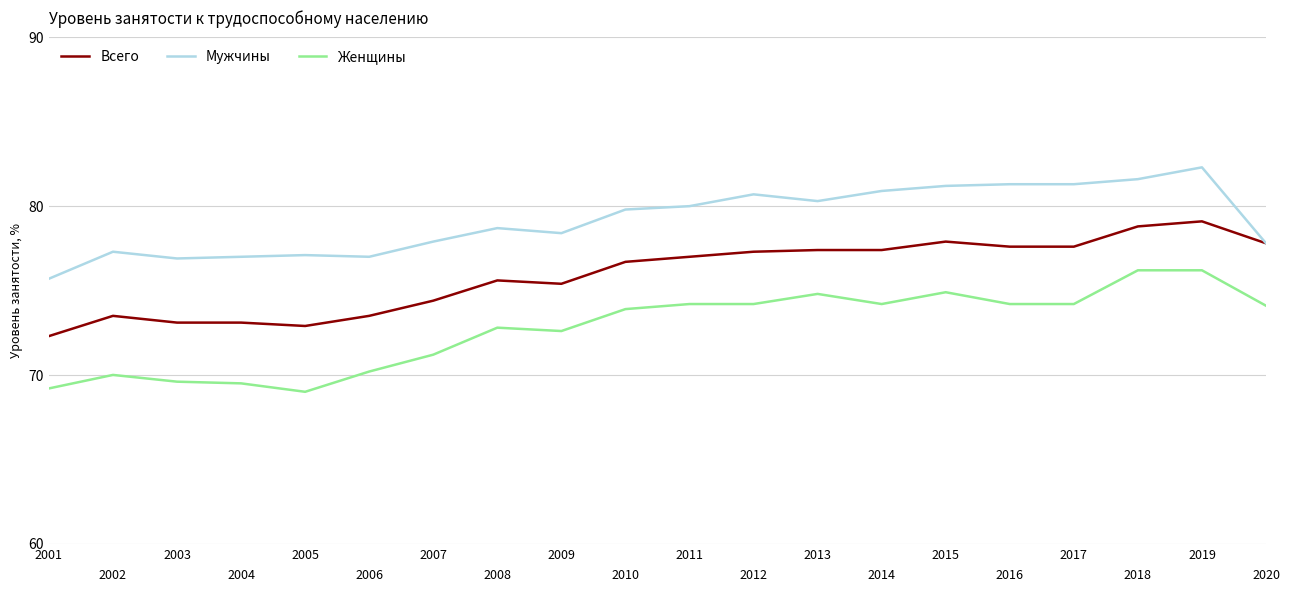

Rank the series by their average value, from lowest to highest.

Женщины, Всего, Мужчины